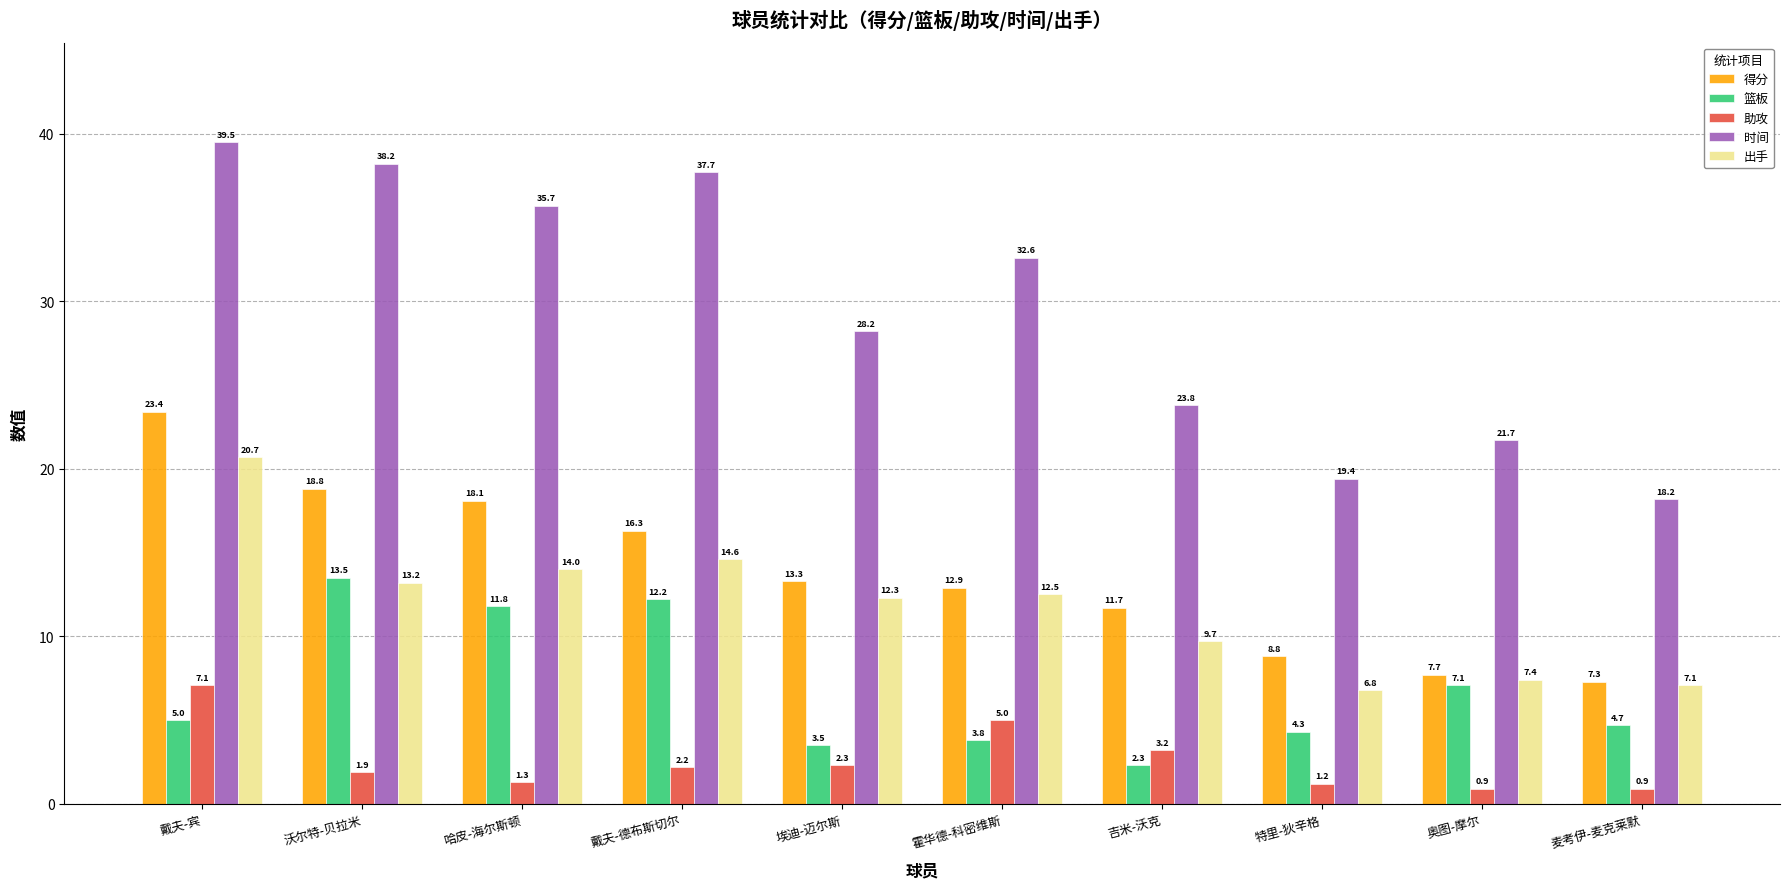

Which category has the highest value in the 得分 series?

戴夫-宾